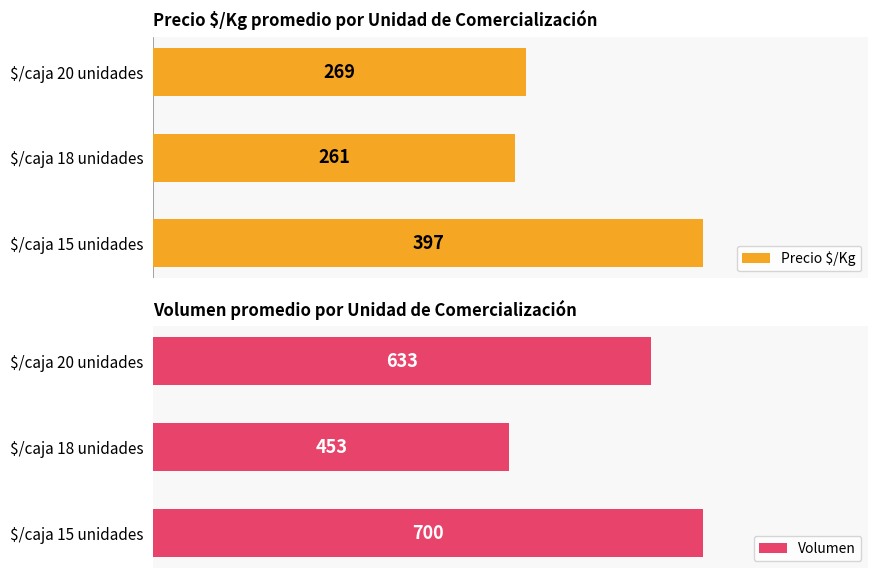

At how many categories does at least one series exceed 614?

2